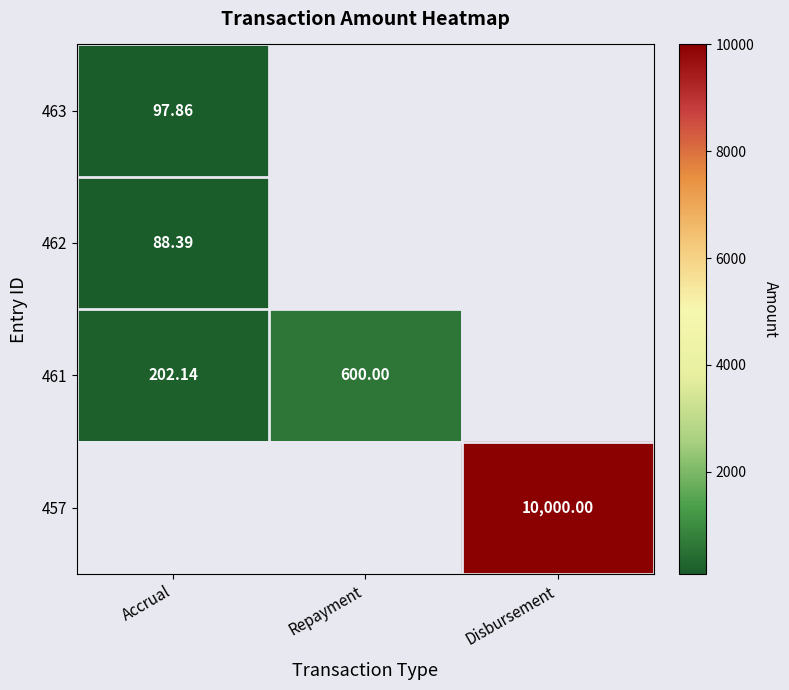

Count the number of categories in the chart.

3